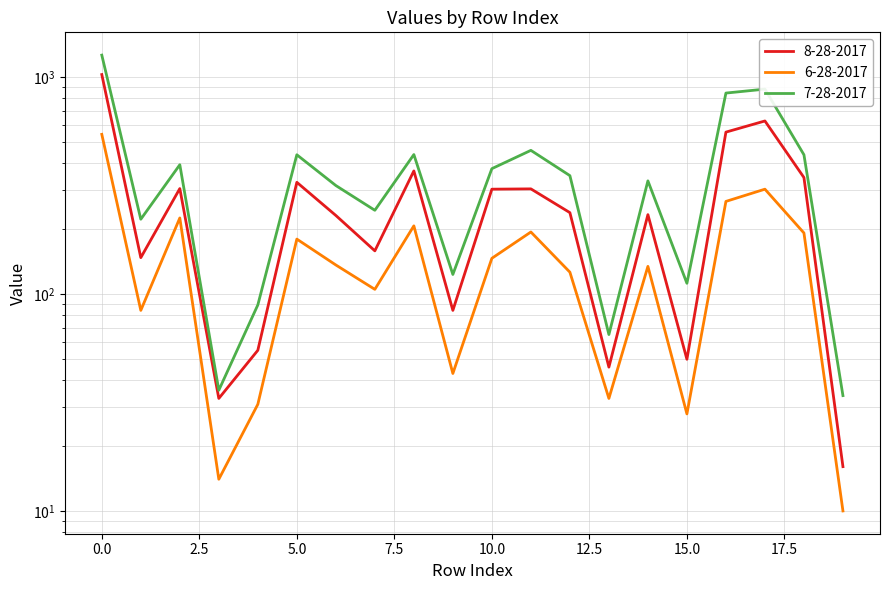

In 7-28-2017, how many points are lower than both neighbors (excluding endpoints)?

6